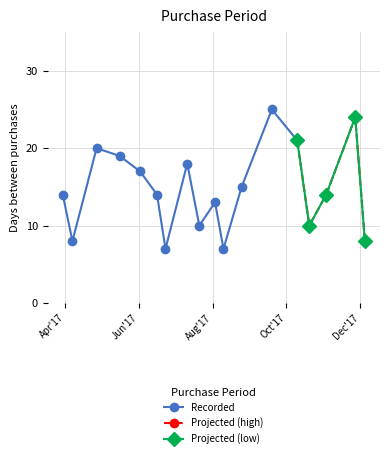

List the labels in order of value, largest first.

2017-09-19, 2017-11-27, 2017-10-10, 2017-04-27, 2017-05-16, 2017-07-11, 2017-06-02, 2017-08-25, 2017-03-30, 2017-06-16, 2017-11-03, 2017-08-03, 2017-07-21, 2017-10-20, 2017-04-07, 2017-12-05, 2017-06-23, 2017-08-10